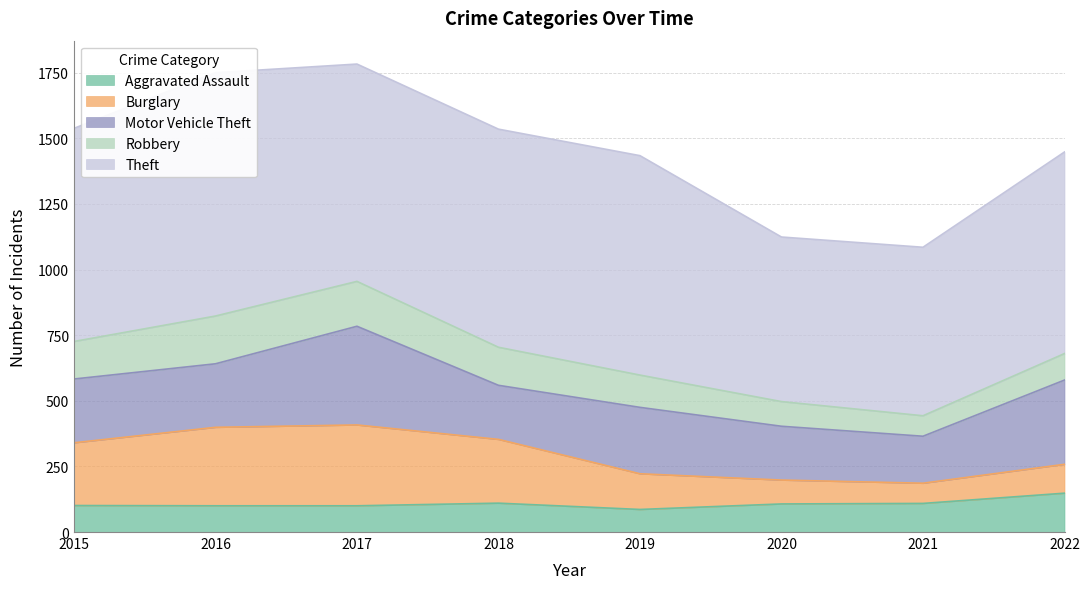

The Motor Vehicle Theft series shows 179 at 2021. True or false?

True